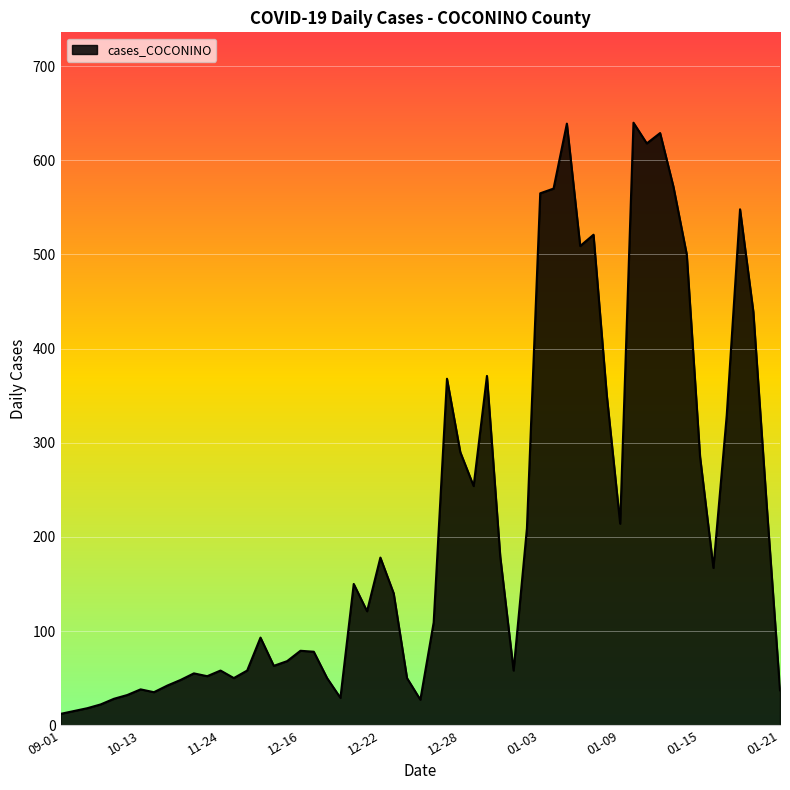

What is the difference between the maximum and minimum values?

628